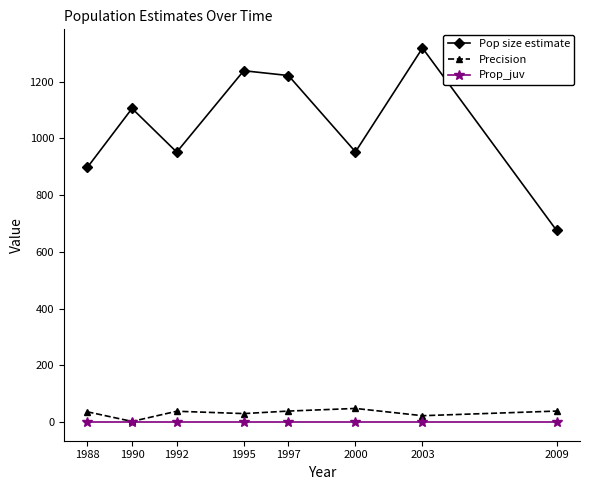

At which category does the chart reach its peak across all series?

2003